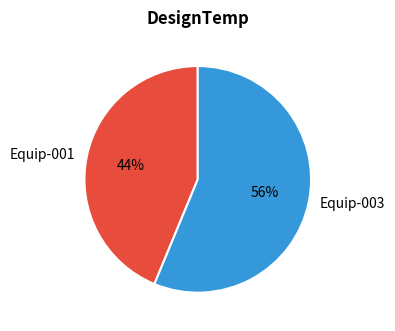

To the nearest percent, what is the combined percentage of Equip-001 and Equip-003?

100%